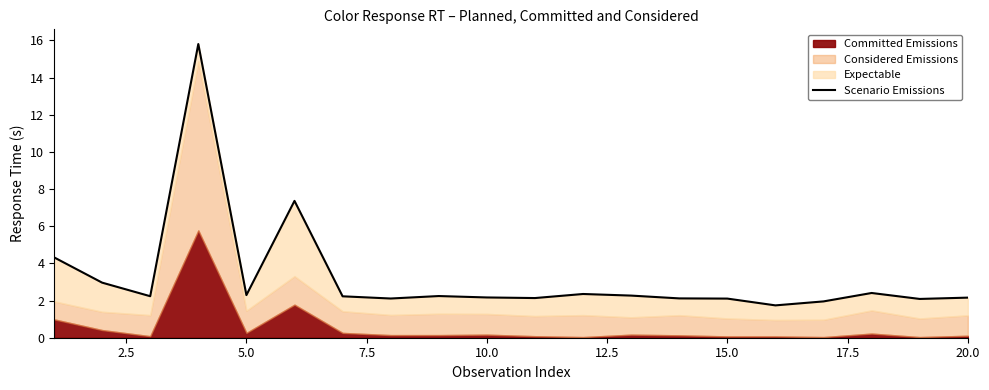

Reading right to left, transcribe all the data shown in this chart.

2.2	2.1	2.4	2.0	1.7	2.1	2.1	2.3	2.4	2.1	2.2	2.2	2.1	2.2	7.4	2.3	15.8	2.2	3.0	4.3